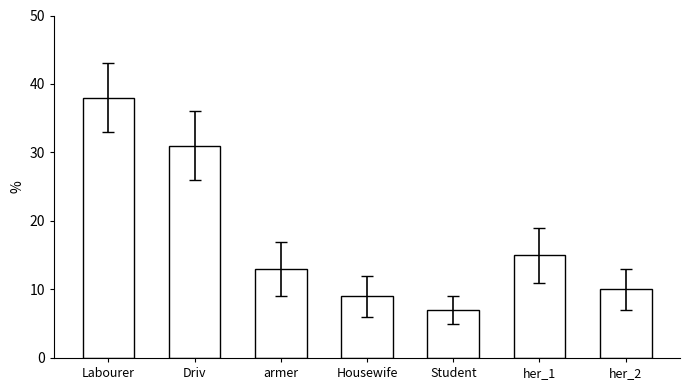

The value at Student is 7. True or false?

True